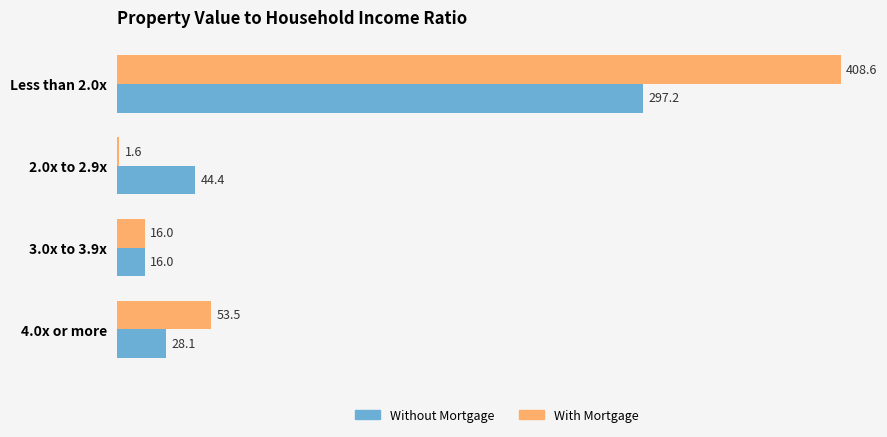

The With Mortgage series shows 408.6 at Less than 2.0x. True or false?

True